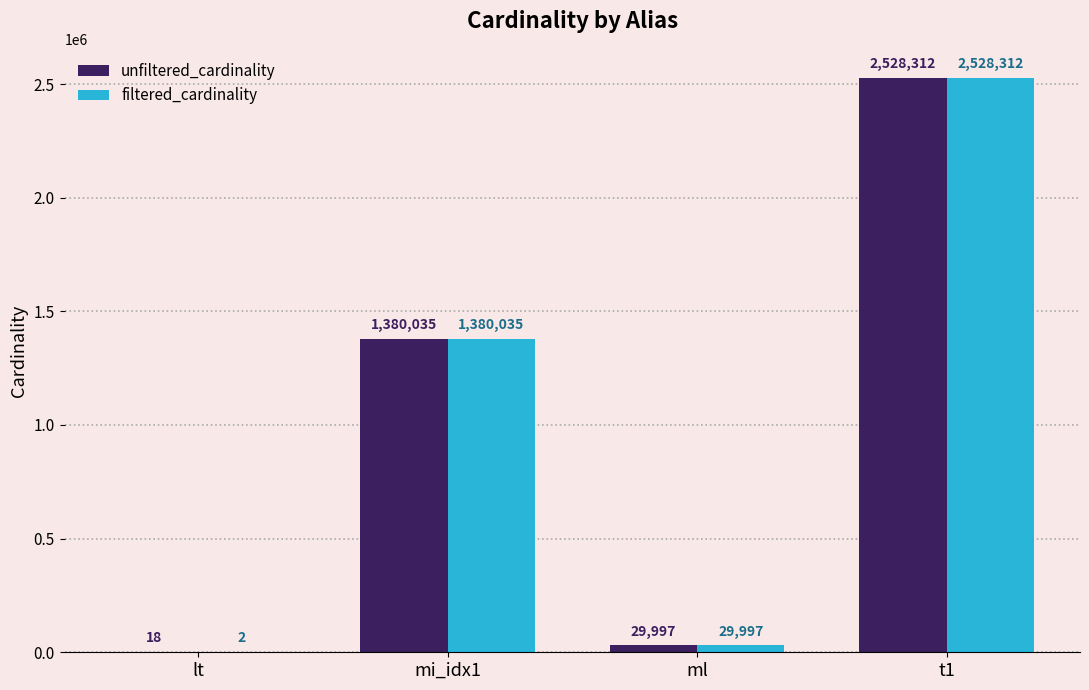

Which label corresponds to the largest value in the chart?

t1